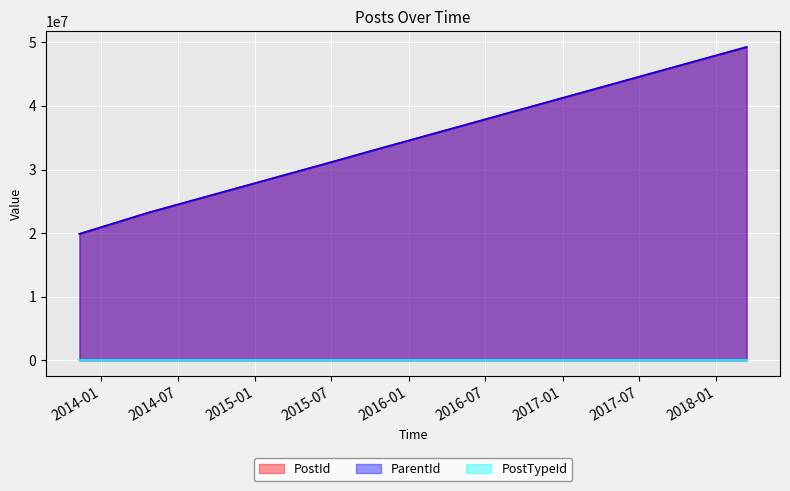

True or false: ParentId has more than 2 interior local peaks.

False